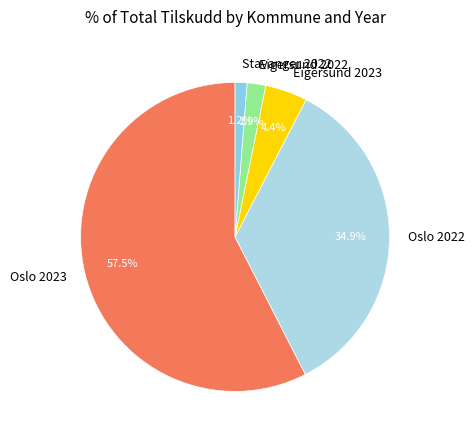

Does Oslo 2023 represent more than half of the total?

Yes